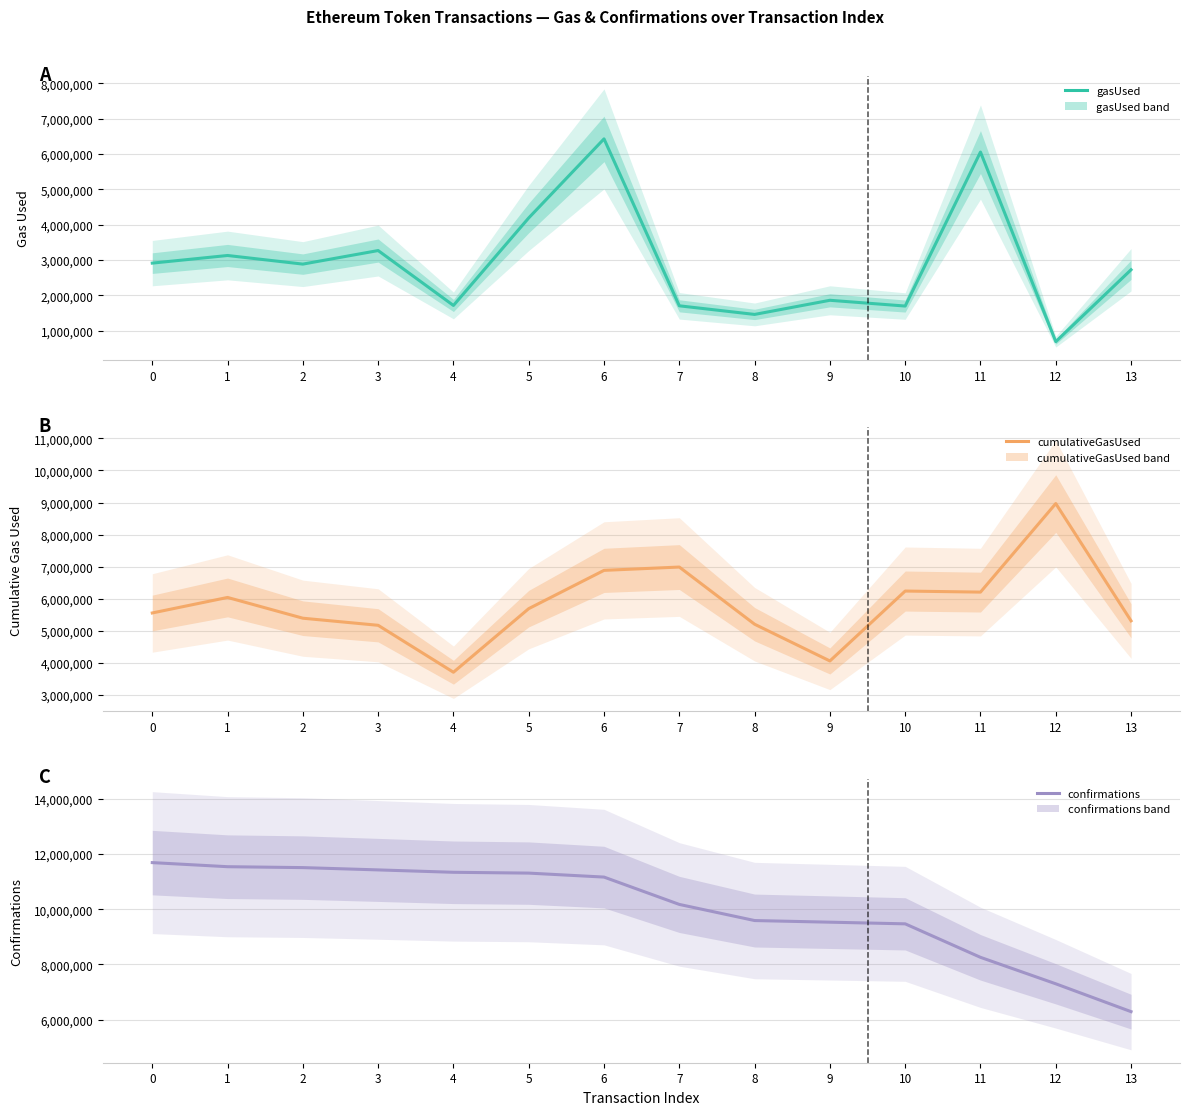

What is the minimum value shown in the chart?

693611